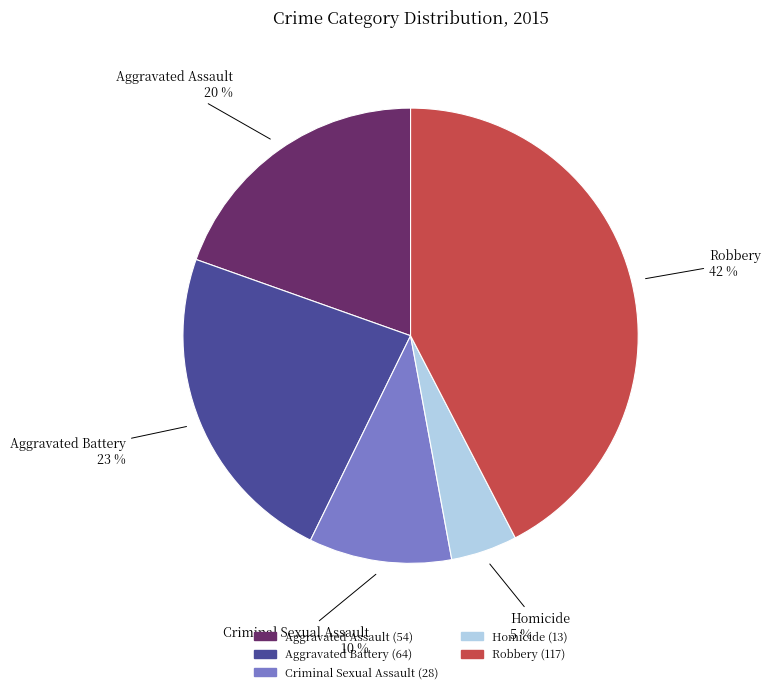

Is there a majority slice in this chart?

No